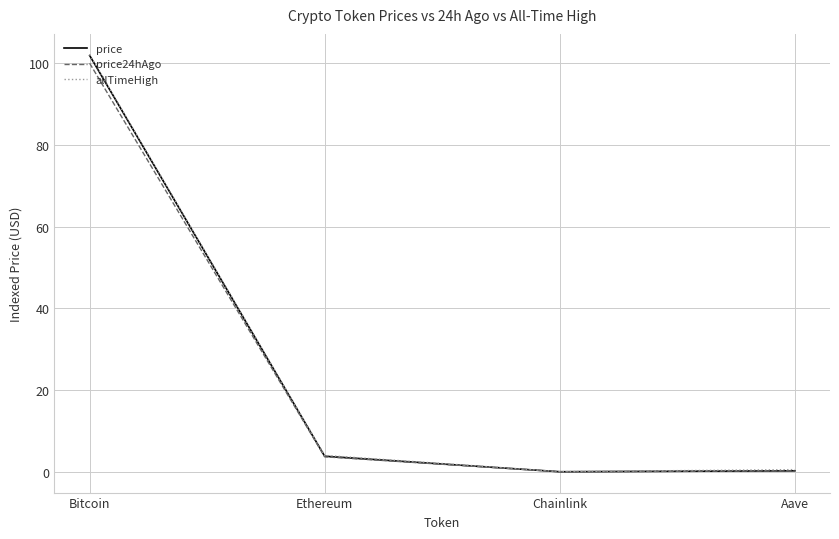

What is the total value across all series at Ethereum?

11.5